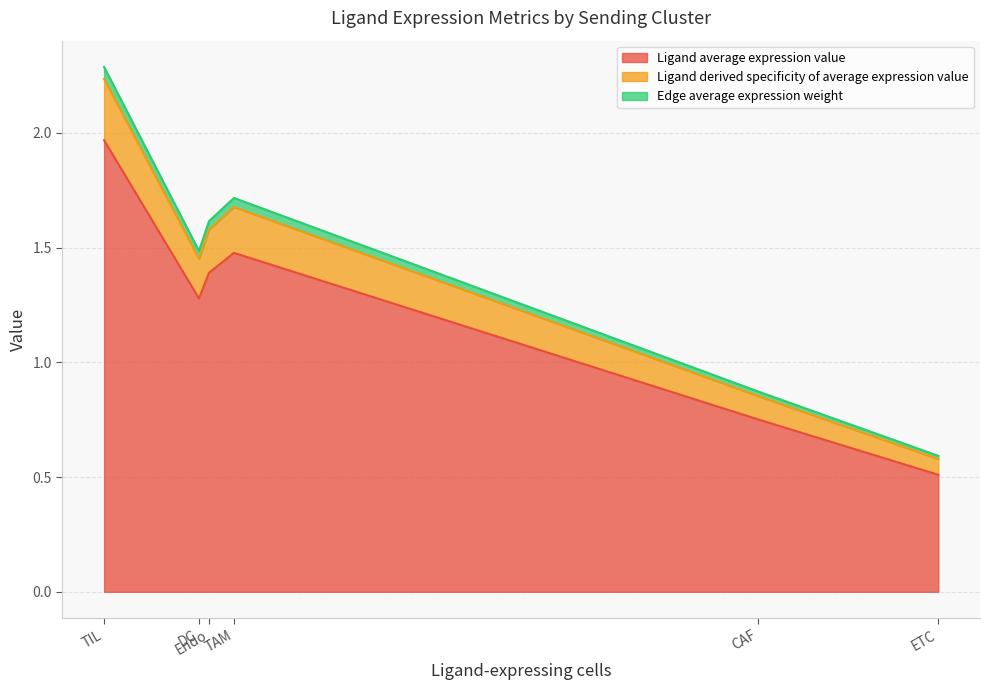

What is the lowest value of the Ligand average expression value series?

0.5